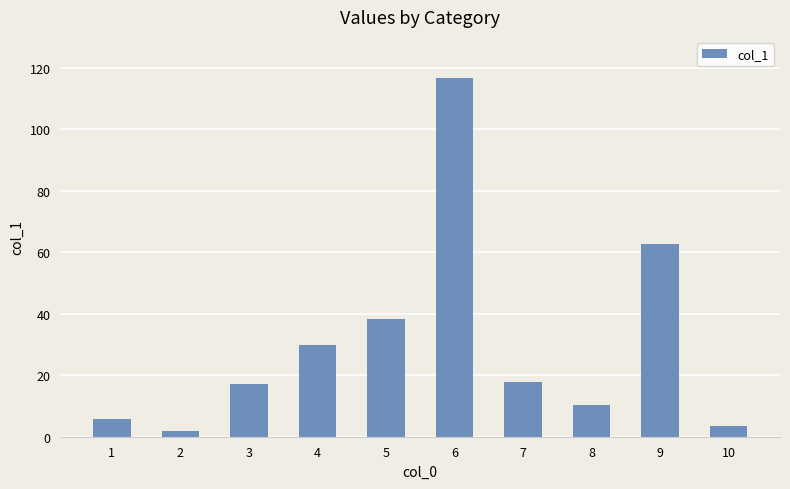

What is the maximum value shown in the chart?

116.6